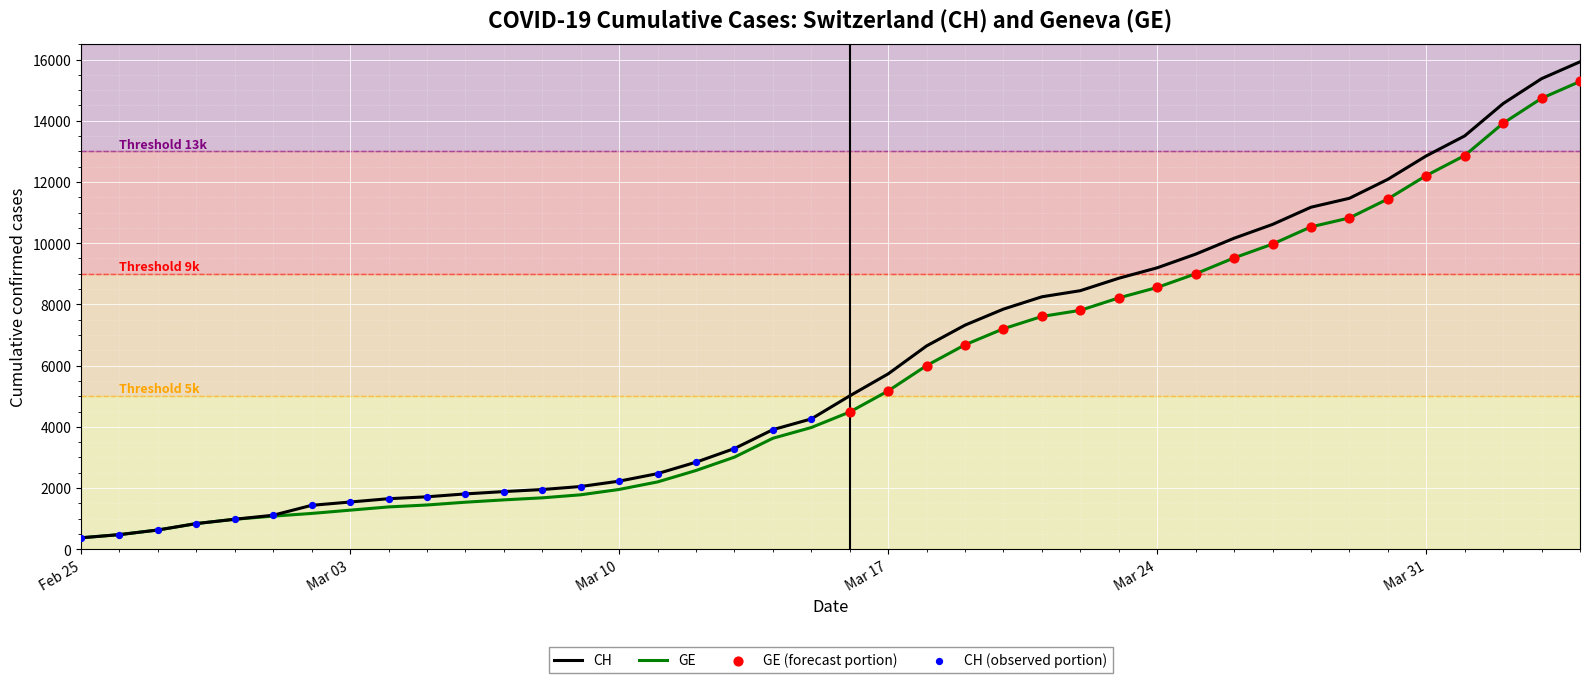

Which series has the largest range (max minus min)?

CH